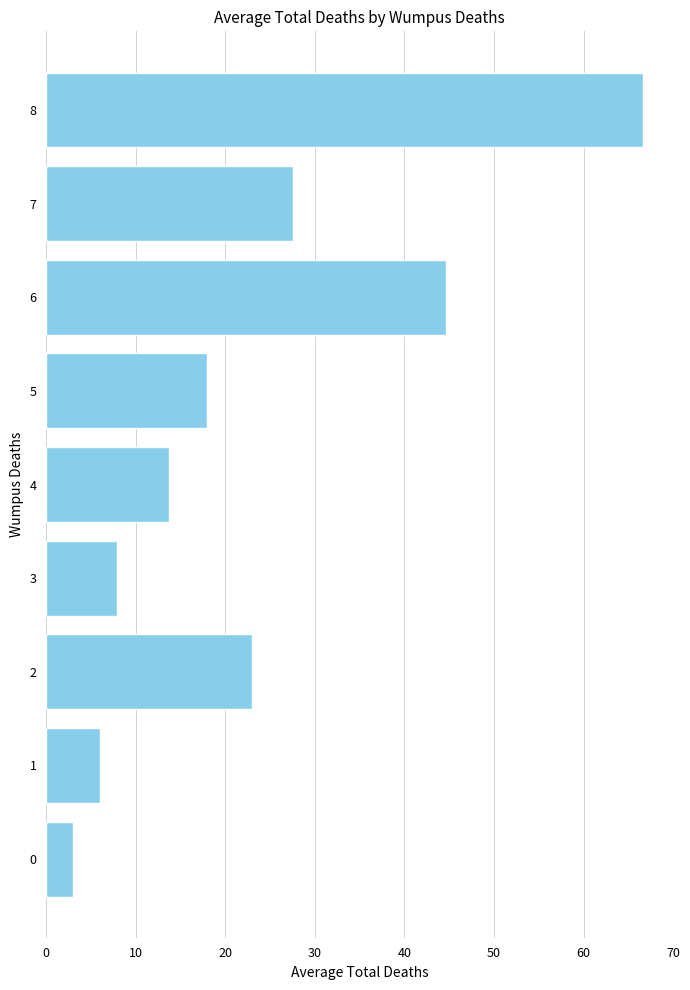

What is the change in value from 0 to 6?

+41.7